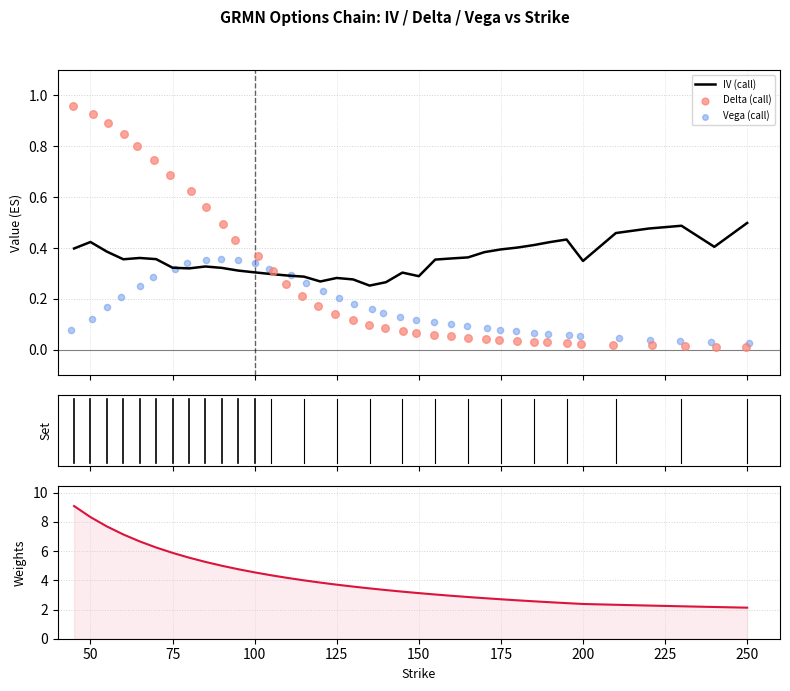

At how many categories does at least one series exceed 6?

6